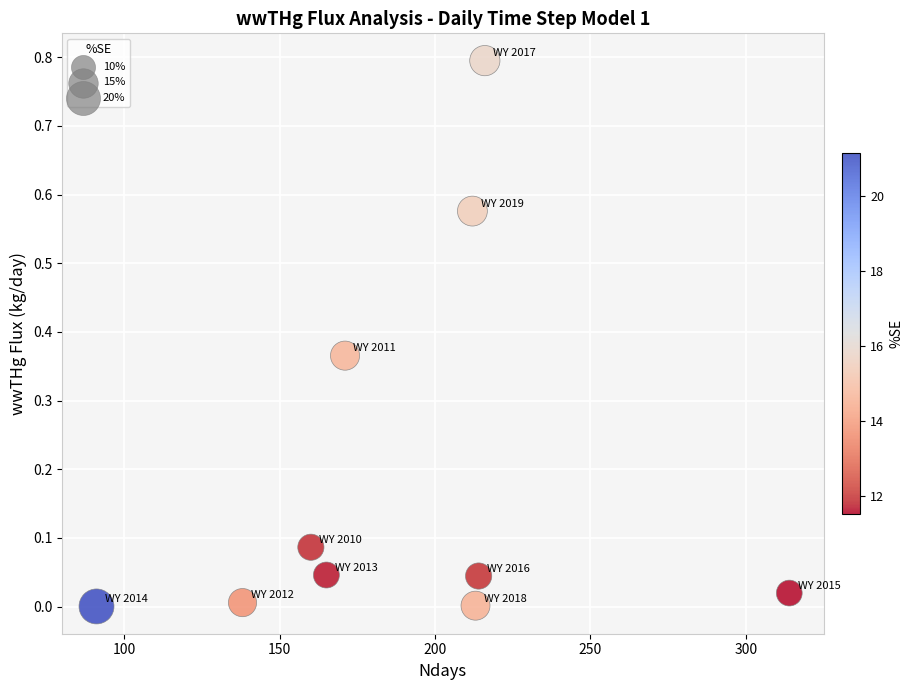

What is the average X value?

189.4